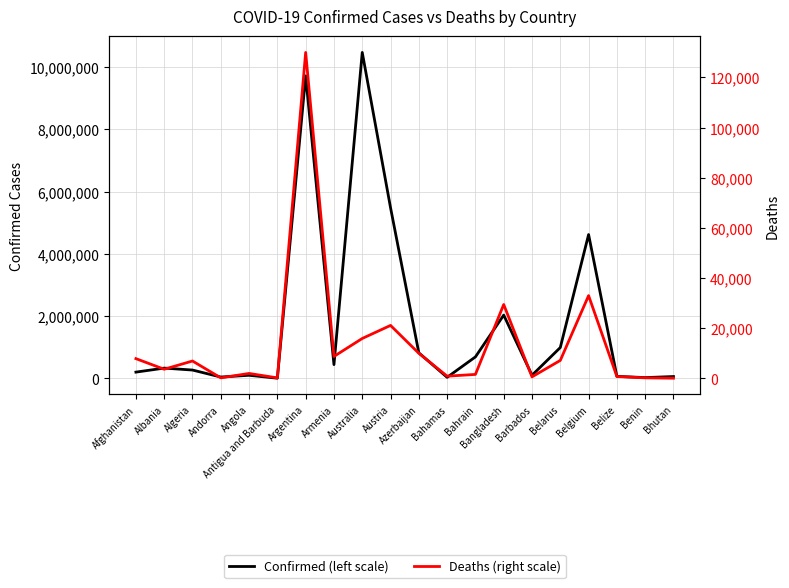

What is the value of the Deaths (right scale) point at the 16th from the left?

7118